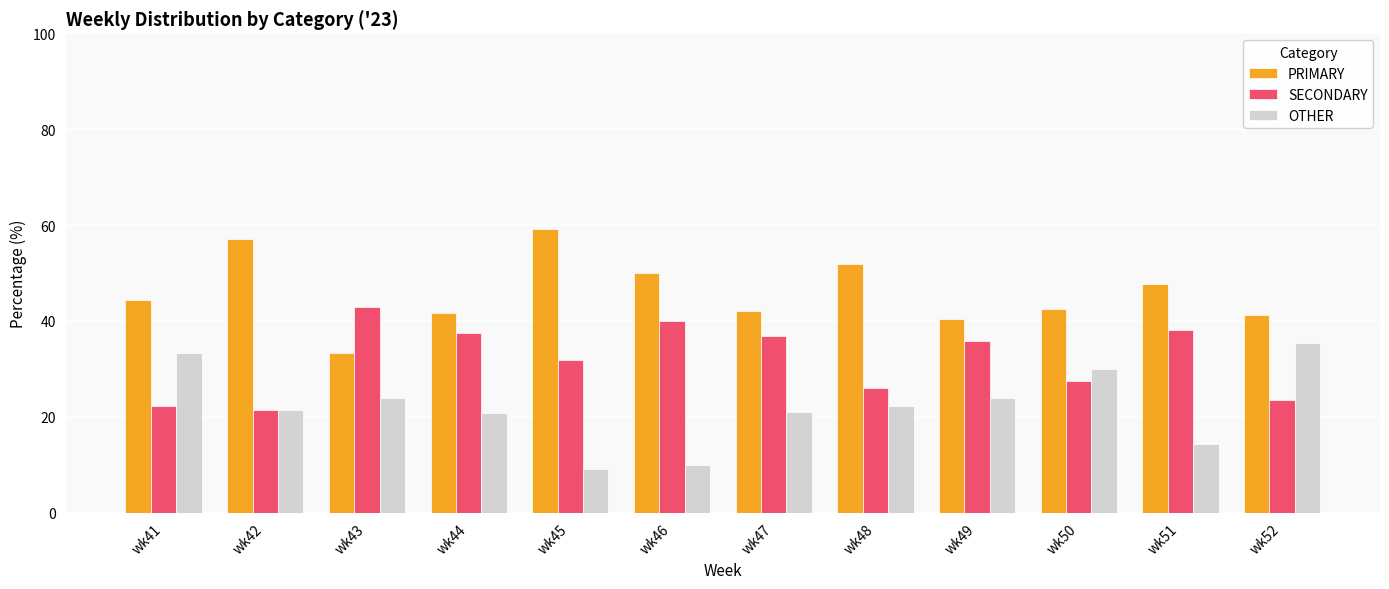

What is the minimum value for OTHER?

9.1